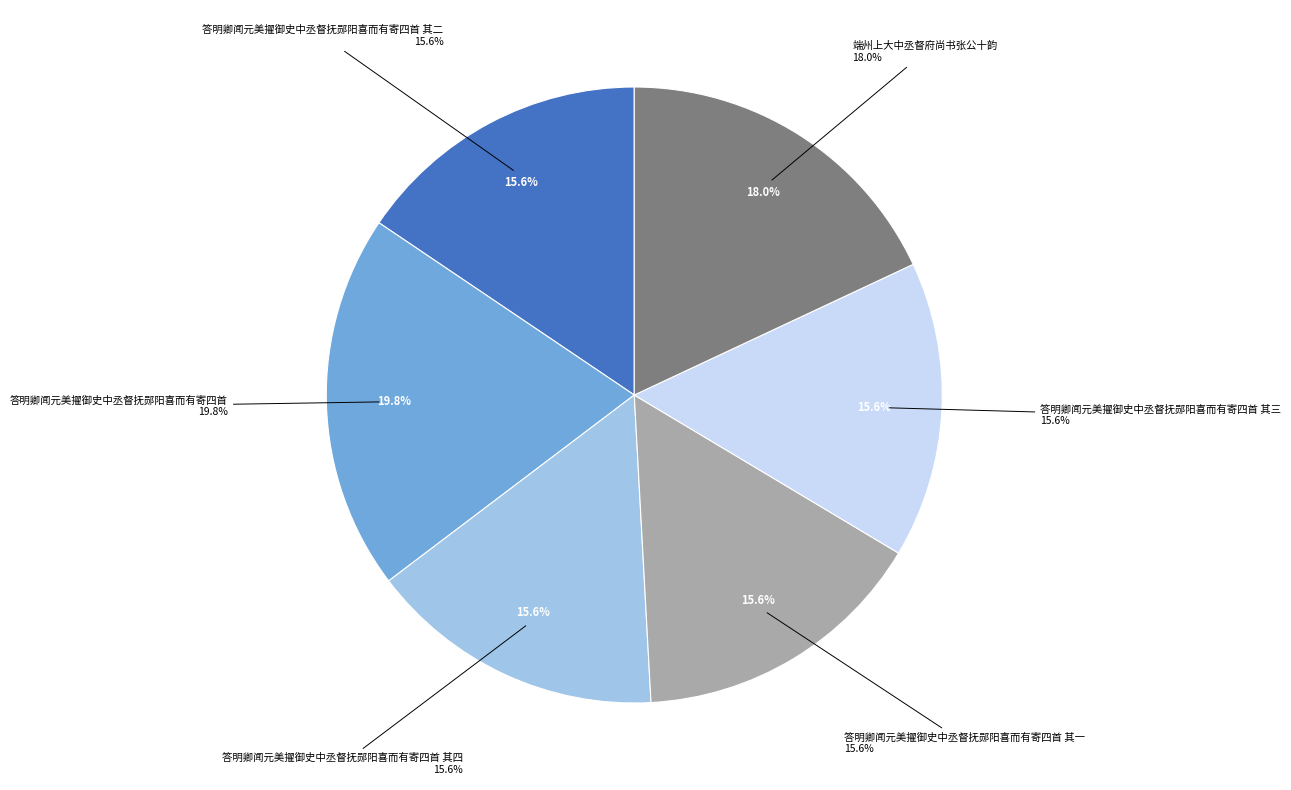

Count the number of slices in the pie.

6